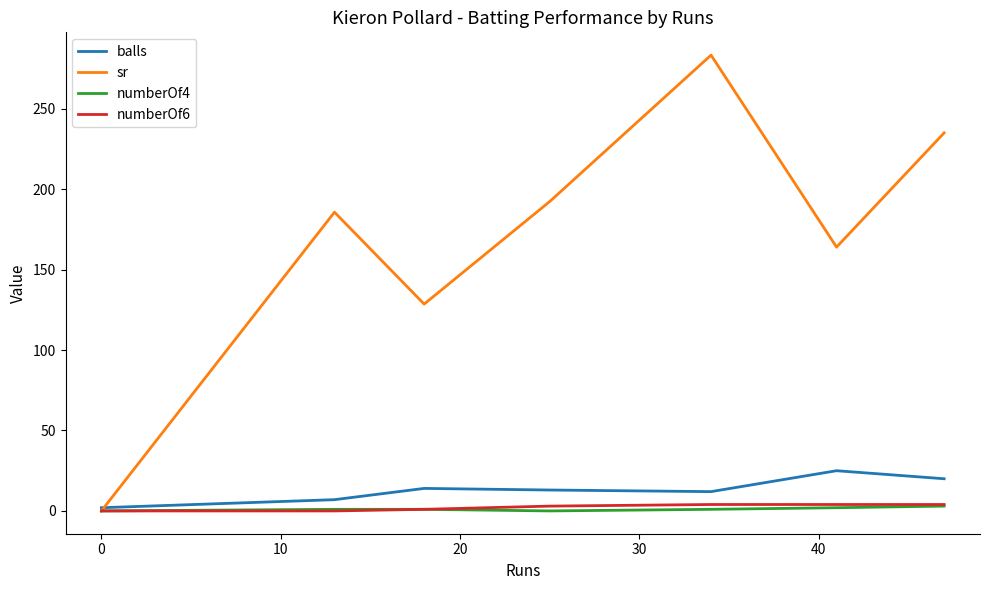

What is the greatest value displayed?

283.3